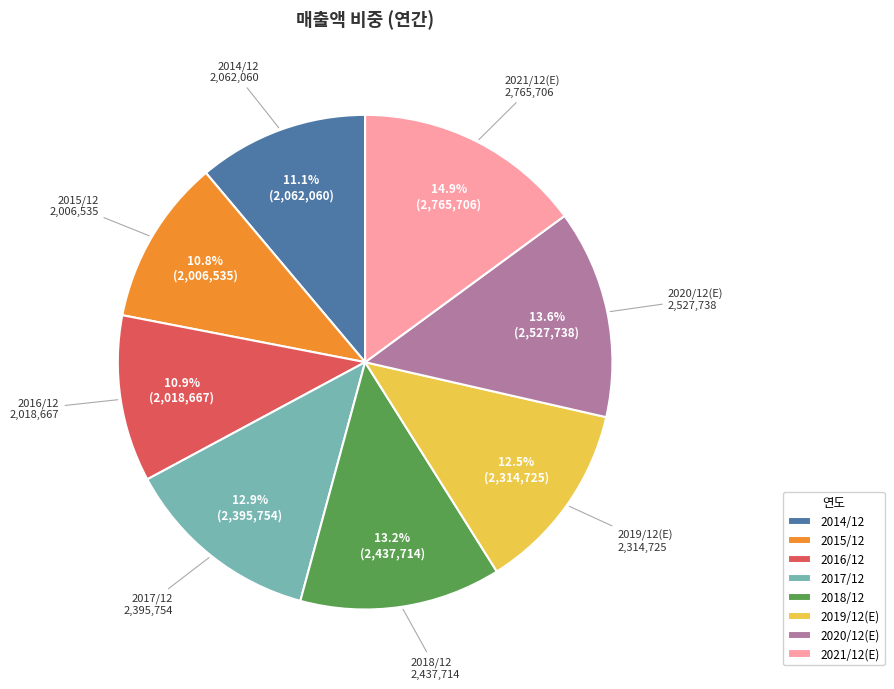

The 2014/12 slice represents 11% of the pie. True or false?

True